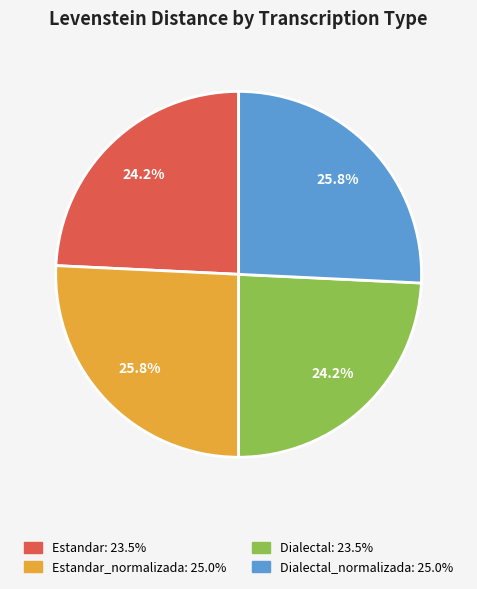

Is there a majority slice in this chart?

No